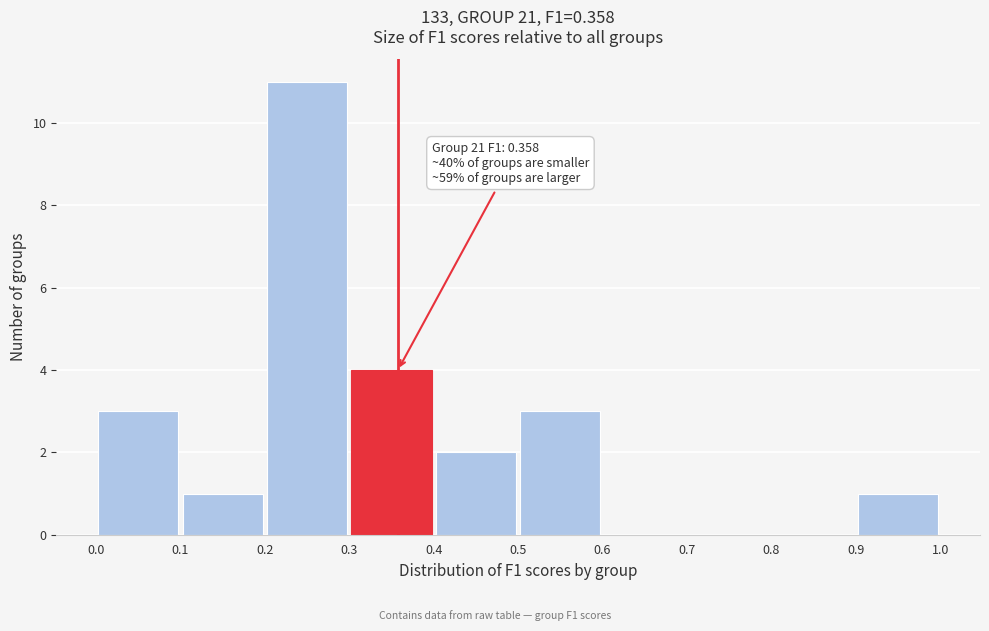

Over which range of the x-axis is the bar tallest?

0.2 to 0.3